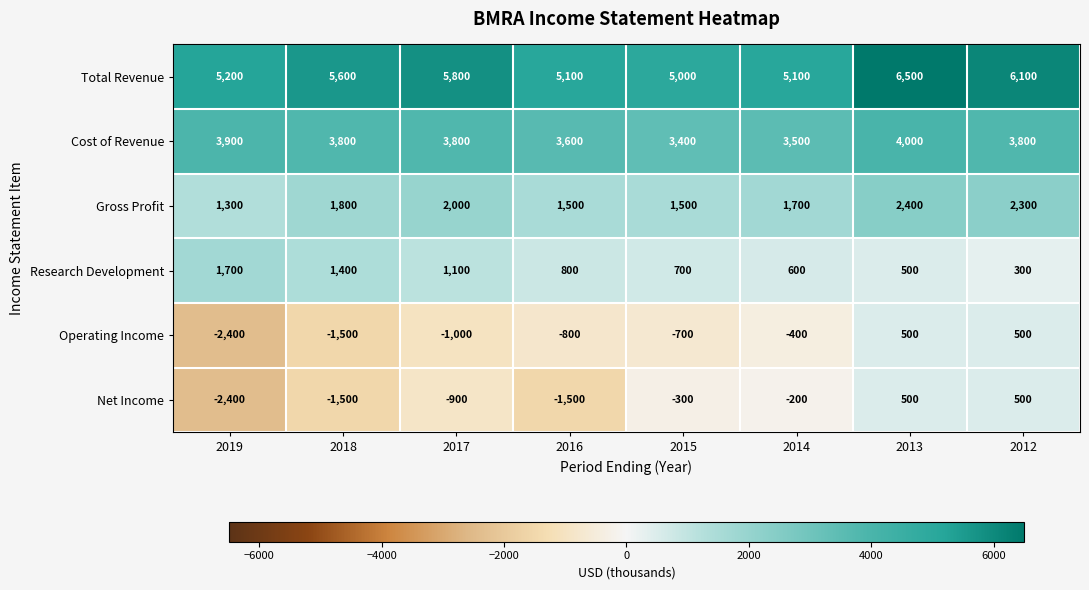

What is the approximate value of Gross Profit at 2014, to the nearest 100?

1700